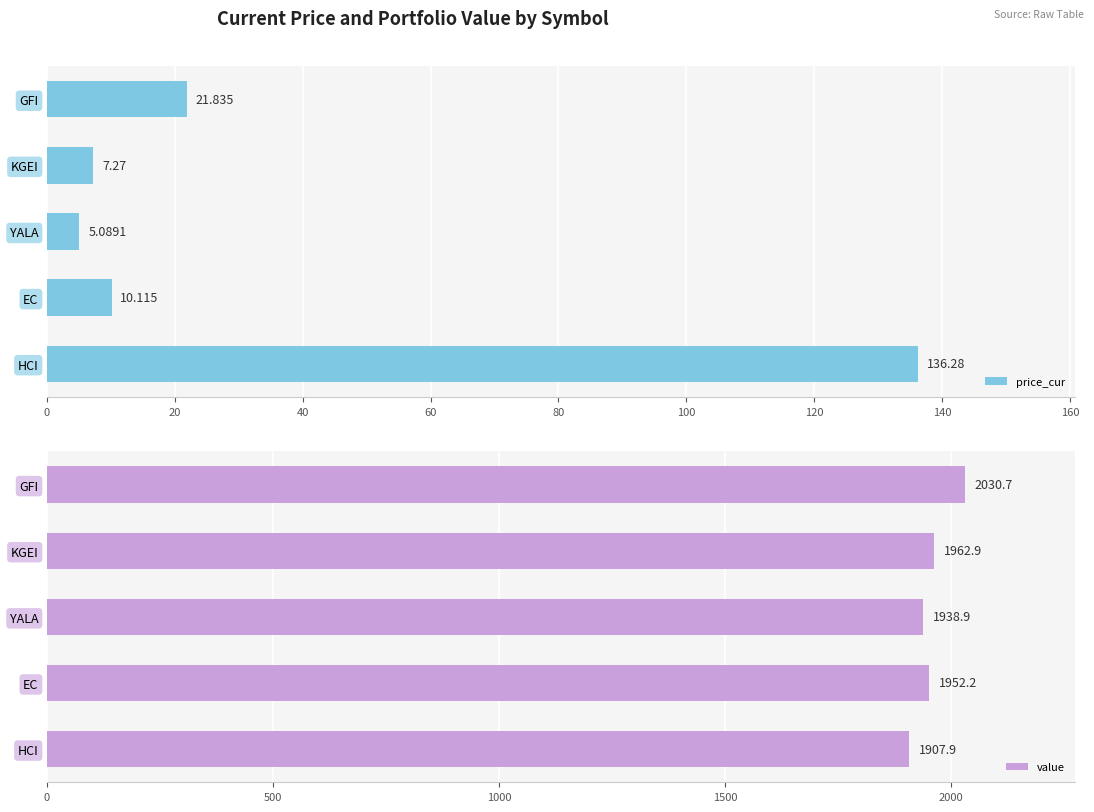

Which series has the widest spread of values?

price_cur